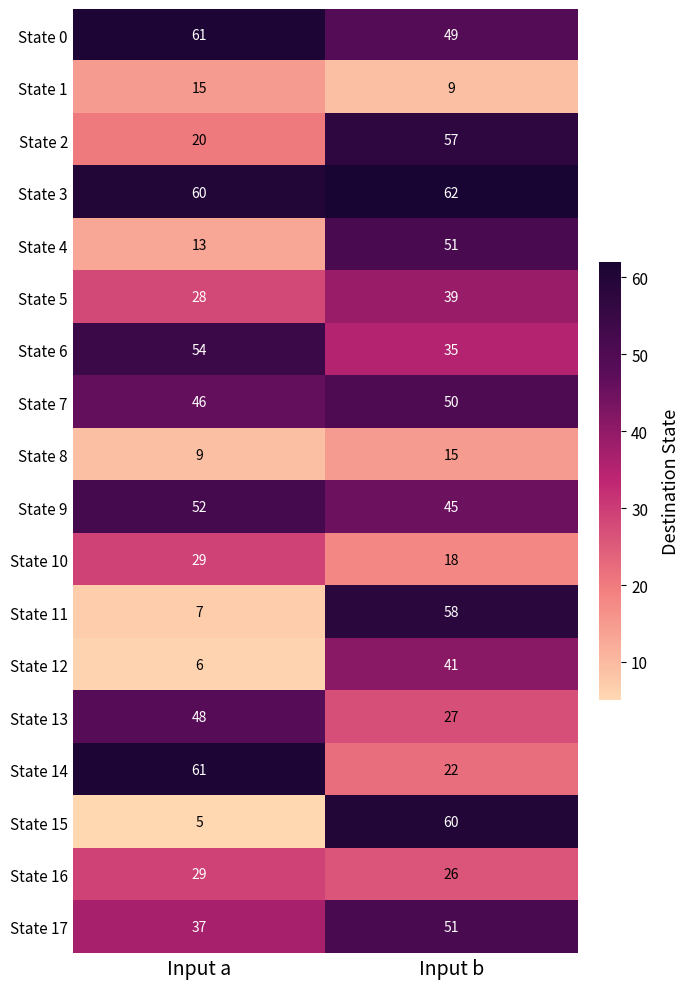

Which series has the largest range (max minus min)?

State 15